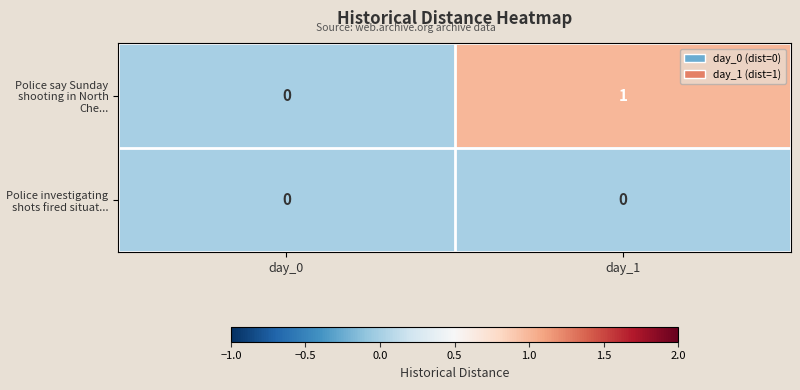

Count the number of categories in the chart.

2